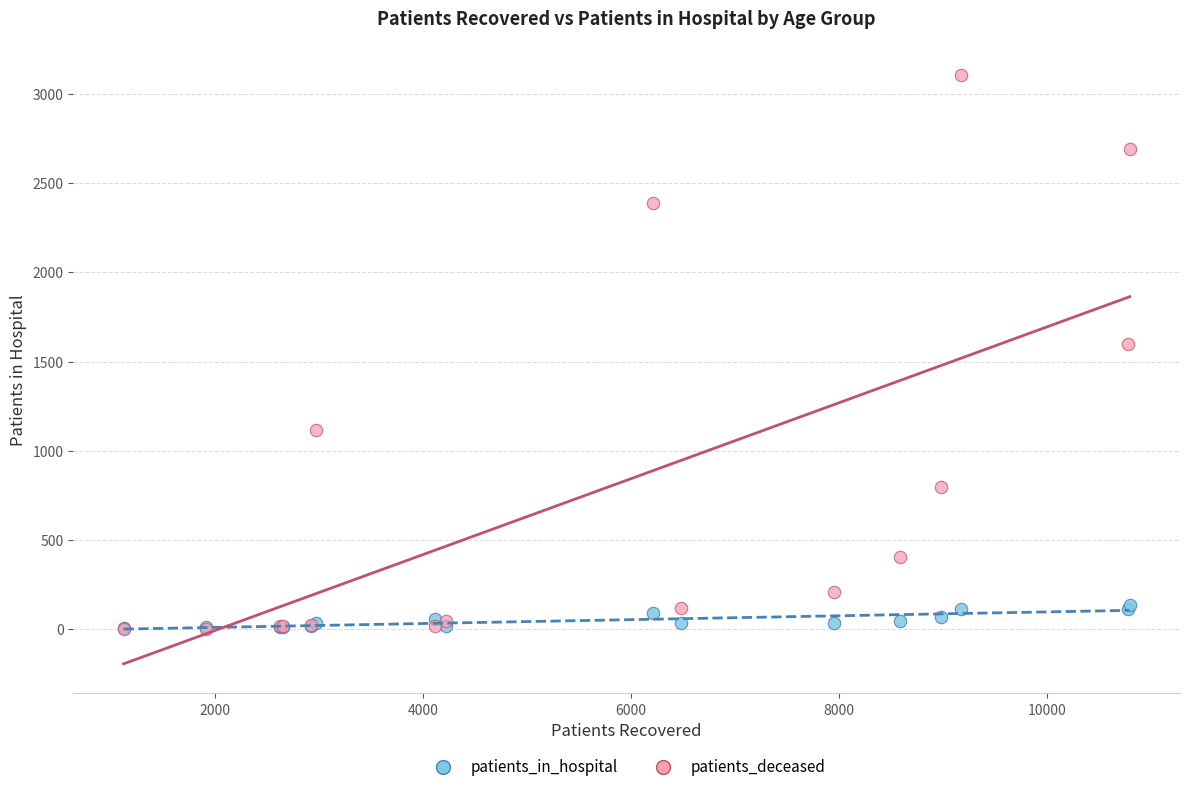

Which series contains the highest Y value?

patients_deceased